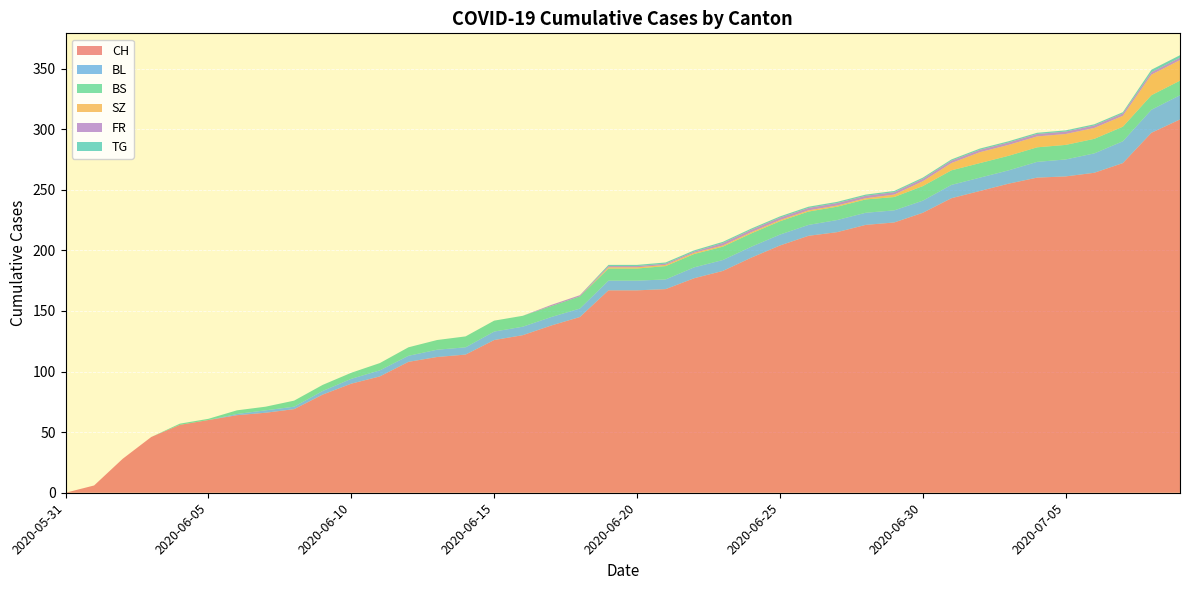

Reading left to right, list all the values displayed in this chart.

CH: 2020-05-31=0	2020-06-01=6	2020-06-02=28	2020-06-03=46	2020-06-04=56	2020-06-05=60	2020-06-06=64	2020-06-07=66	2020-06-08=69	2020-06-09=81	2020-06-10=90	2020-06-11=96	2020-06-12=108	2020-06-13=112	2020-06-14=114	2020-06-15=126	2020-06-16=130	2020-06-17=138	2020-06-18=145	2020-06-19=167	2020-06-20=167	2020-06-21=168	2020-06-22=177	2020-06-23=183	2020-06-24=194	2020-06-25=204	2020-06-26=212	2020-06-27=215	2020-06-28=221	2020-06-29=223	2020-06-30=231	2020-07-01=243	2020-07-02=249	2020-07-03=255	2020-07-04=260	2020-07-05=261	2020-07-06=264	2020-07-07=272	2020-07-08=297	2020-07-09=308
BL: 2020-05-31=0	2020-06-01=0	2020-06-02=0	2020-06-03=0	2020-06-04=0	2020-06-05=0	2020-06-06=1	2020-06-07=2	2020-06-08=2	2020-06-09=3	2020-06-10=4	2020-06-11=5	2020-06-12=5	2020-06-13=6	2020-06-14=6	2020-06-15=7	2020-06-16=7	2020-06-17=7	2020-06-18=7	2020-06-19=8	2020-06-20=8	2020-06-21=8	2020-06-22=9	2020-06-23=9	2020-06-24=9	2020-06-25=9	2020-06-26=9	2020-06-27=10	2020-06-28=10	2020-06-29=10	2020-06-30=10	2020-07-01=11	2020-07-02=11	2020-07-03=11	2020-07-04=13	2020-07-05=14	2020-07-06=16	2020-07-07=18	2020-07-08=19	2020-07-09=20
BS: 2020-05-31=0	2020-06-01=0	2020-06-02=0	2020-06-03=0	2020-06-04=1	2020-06-05=1	2020-06-06=3	2020-06-07=3	2020-06-08=5	2020-06-09=5	2020-06-10=5	2020-06-11=6	2020-06-12=7	2020-06-13=8	2020-06-14=9	2020-06-15=9	2020-06-16=9	2020-06-17=9	2020-06-18=10	2020-06-19=10	2020-06-20=10	2020-06-21=11	2020-06-22=11	2020-06-23=11	2020-06-24=11	2020-06-25=11	2020-06-26=11	2020-06-27=11	2020-06-28=11	2020-06-29=11	2020-06-30=12	2020-07-01=12	2020-07-02=12	2020-07-03=12	2020-07-04=12	2020-07-05=12	2020-07-06=12	2020-07-07=12	2020-07-08=12	2020-07-09=12
SZ: 2020-05-31=0	2020-06-01=0	2020-06-02=0	2020-06-03=0	2020-06-04=0	2020-06-05=0	2020-06-06=0	2020-06-07=0	2020-06-08=0	2020-06-09=0	2020-06-10=0	2020-06-11=0	2020-06-12=0	2020-06-13=0	2020-06-14=0	2020-06-15=0	2020-06-16=0	2020-06-17=0	2020-06-18=0	2020-06-19=1	2020-06-20=1	2020-06-21=1	2020-06-22=1	2020-06-23=1	2020-06-24=1	2020-06-25=1	2020-06-26=1	2020-06-27=1	2020-06-28=1	2020-06-29=2	2020-06-30=4	2020-07-01=6	2020-07-02=9	2020-07-03=9	2020-07-04=9	2020-07-05=9	2020-07-06=9	2020-07-07=9	2020-07-08=17	2020-07-09=17
FR: 2020-05-31=0	2020-06-01=0	2020-06-02=0	2020-06-03=0	2020-06-04=0	2020-06-05=0	2020-06-06=0	2020-06-07=0	2020-06-08=0	2020-06-09=0	2020-06-10=0	2020-06-11=0	2020-06-12=0	2020-06-13=0	2020-06-14=0	2020-06-15=0	2020-06-16=0	2020-06-17=1	2020-06-18=1	2020-06-19=1	2020-06-20=1	2020-06-21=1	2020-06-22=1	2020-06-23=2	2020-06-24=2	2020-06-25=2	2020-06-26=2	2020-06-27=2	2020-06-28=2	2020-06-29=2	2020-06-30=2	2020-07-01=2	2020-07-02=2	2020-07-03=2	2020-07-04=2	2020-07-05=2	2020-07-06=2	2020-07-07=2	2020-07-08=2	2020-07-09=2
TG: 2020-05-31=0	2020-06-01=0	2020-06-02=0	2020-06-03=0	2020-06-04=0	2020-06-05=0	2020-06-06=0	2020-06-07=0	2020-06-08=0	2020-06-09=0	2020-06-10=0	2020-06-11=0	2020-06-12=0	2020-06-13=0	2020-06-14=0	2020-06-15=0	2020-06-16=0	2020-06-17=0	2020-06-18=0	2020-06-19=1	2020-06-20=1	2020-06-21=1	2020-06-22=1	2020-06-23=1	2020-06-24=1	2020-06-25=1	2020-06-26=1	2020-06-27=1	2020-06-28=1	2020-06-29=1	2020-06-30=1	2020-07-01=1	2020-07-02=1	2020-07-03=1	2020-07-04=1	2020-07-05=1	2020-07-06=1	2020-07-07=1	2020-07-08=2	2020-07-09=2